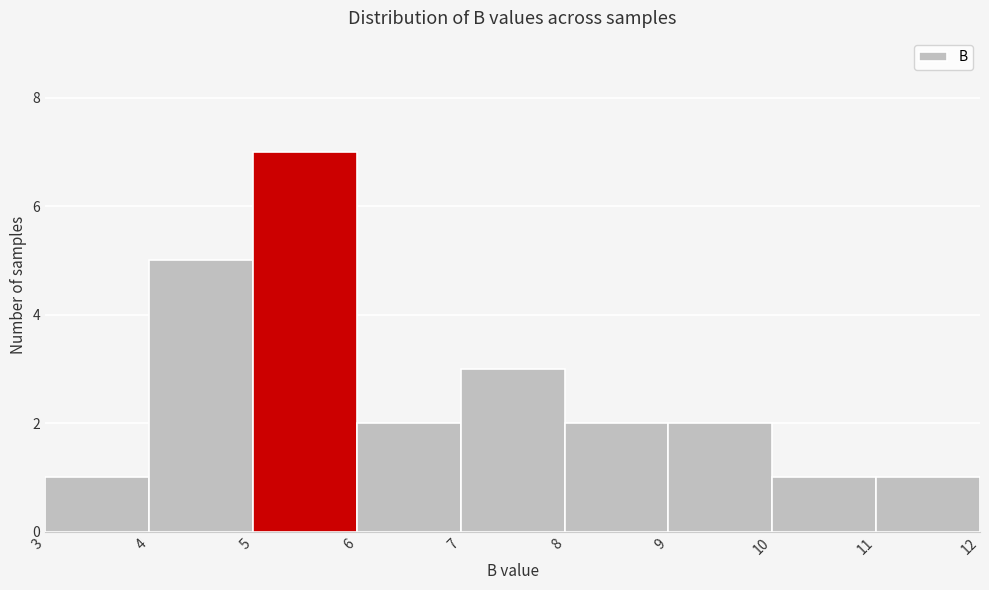

Reading left to right, transcribe this chart: for each bar, give the range it covers on the x-axis and its height. The values are not printed on the chart, so give them approximately, as read against the axis.

3 to 4: 1
4 to 5: 5
5 to 6: 7
6 to 7: 2
7 to 8: 3
8 to 9: 2
9 to 10: 2
10 to 11: 1
11 to 12: 1